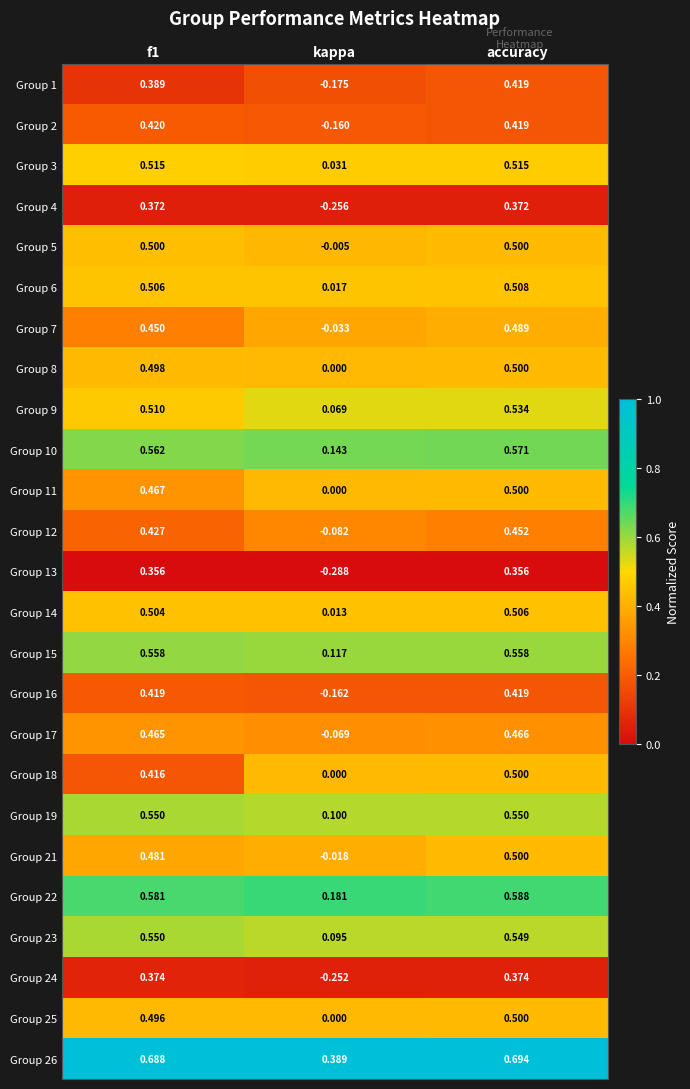

Which series has the largest range (max minus min)?

Group 13